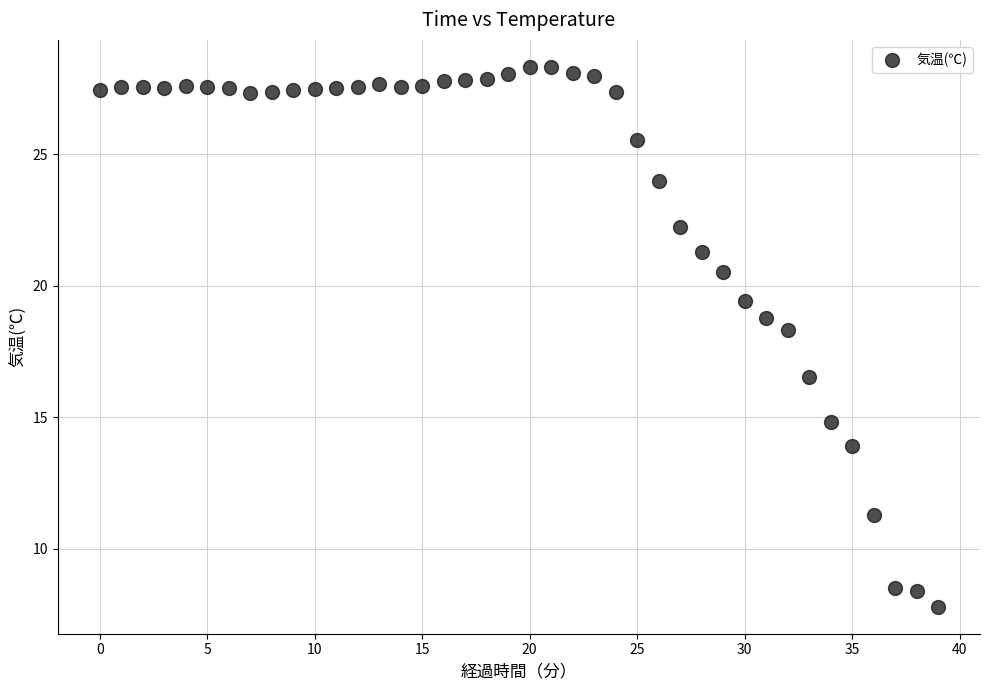

What Y value in the scatter plot is closest to 18?

18.3